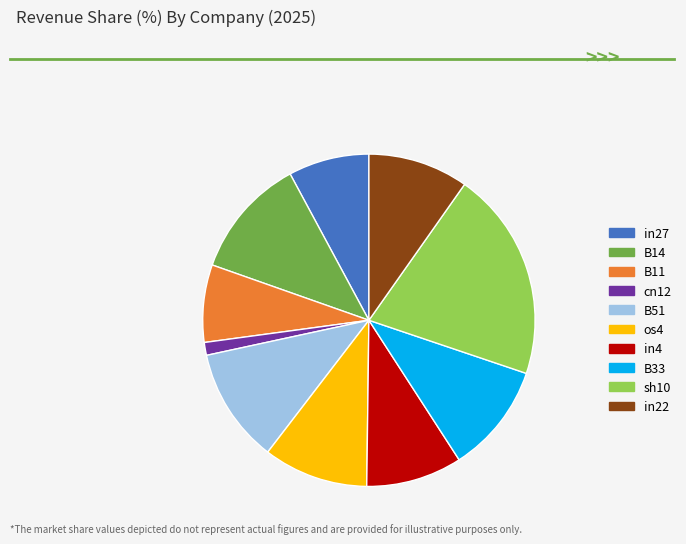

Do cn12 and B14 together represent more than half of the pie?

No